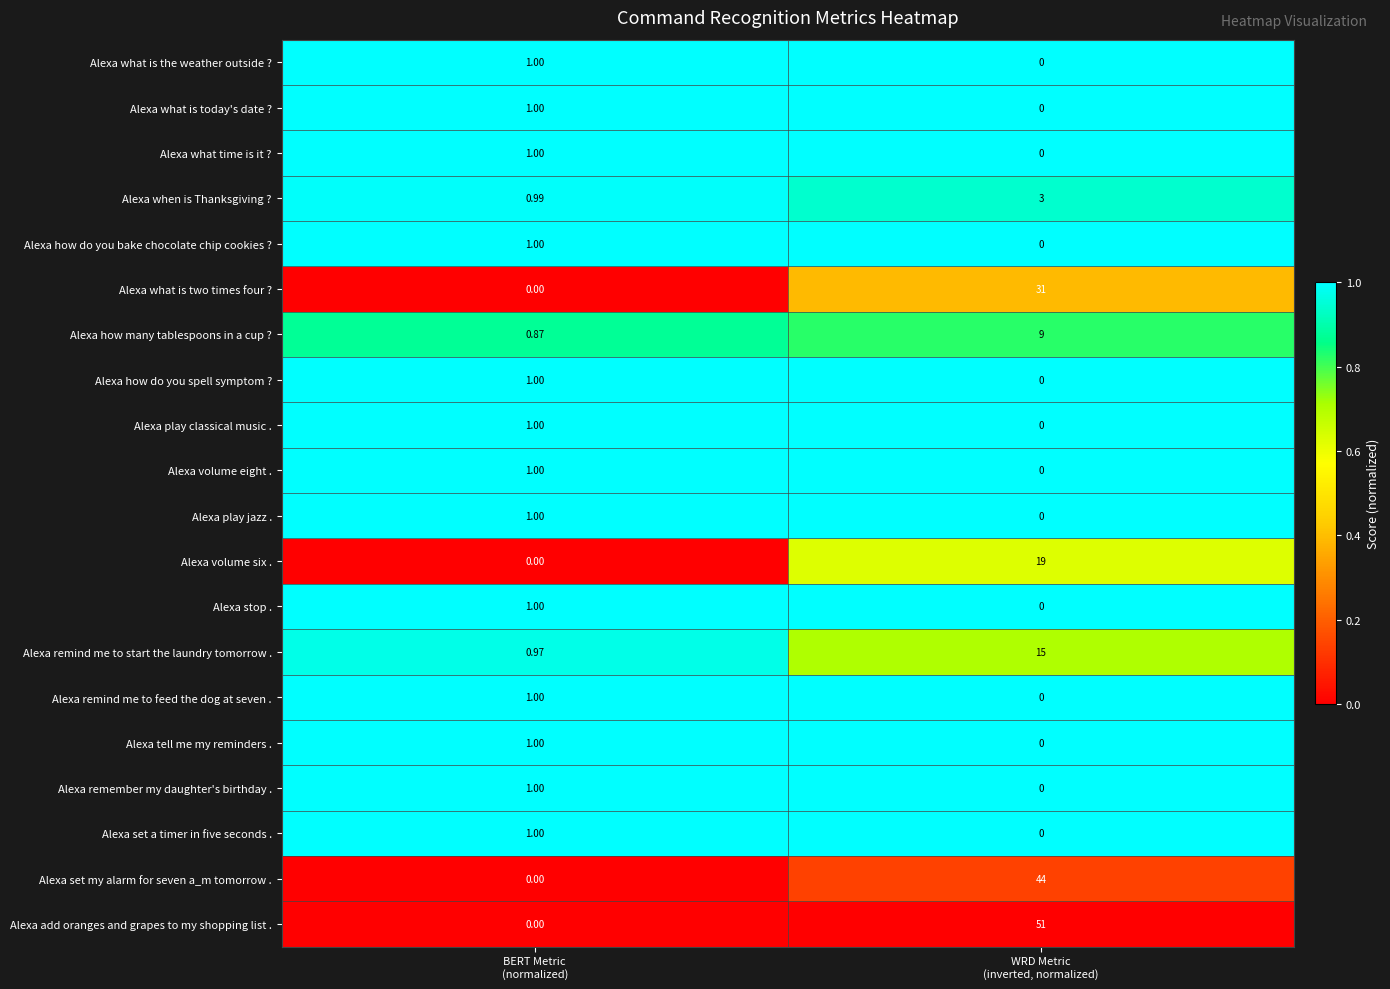

Count the number of categories in the chart.

2